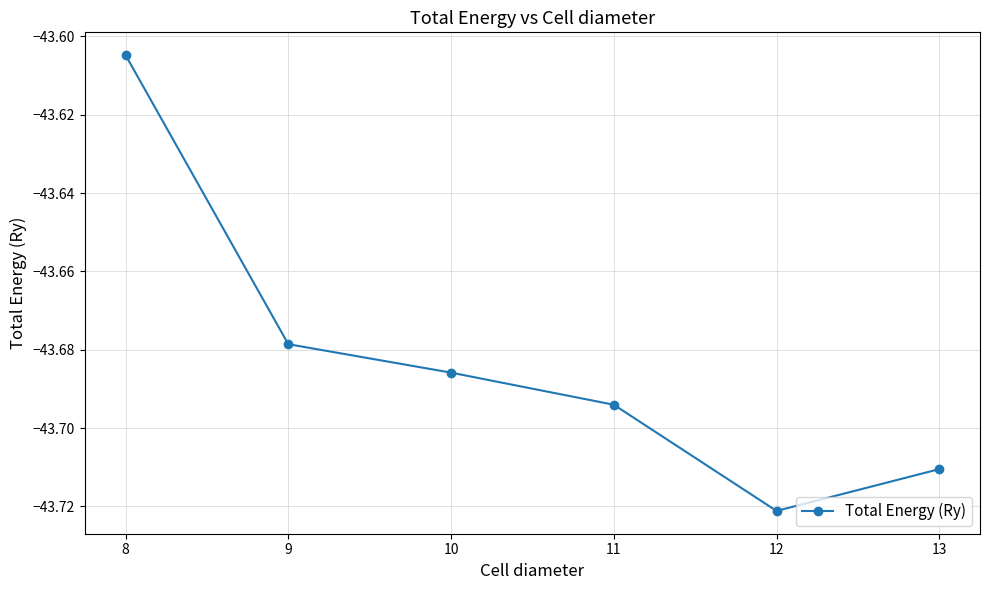

What is the change in value from 8 to 9?

-0.1